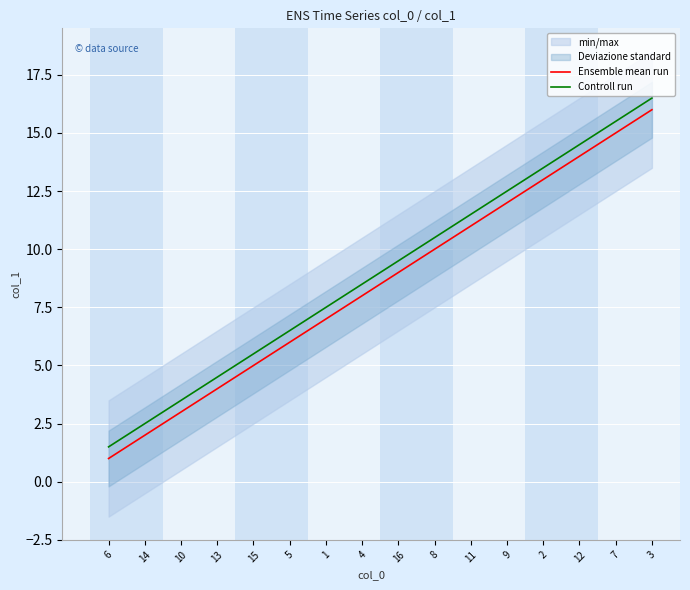

Rank the categories by Ensemble mean run value from lowest to highest.

6, 14, 10, 13, 15, 5, 1, 4, 16, 8, 11, 9, 2, 12, 7, 3